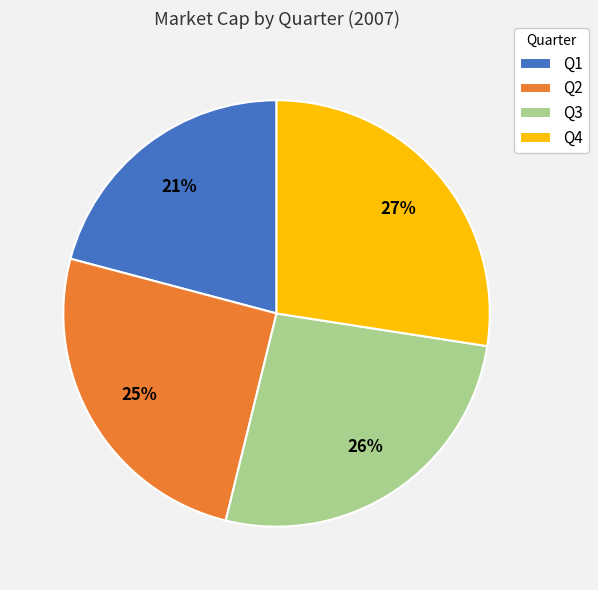

To the nearest percent, what portion does Q2 represent?

25%